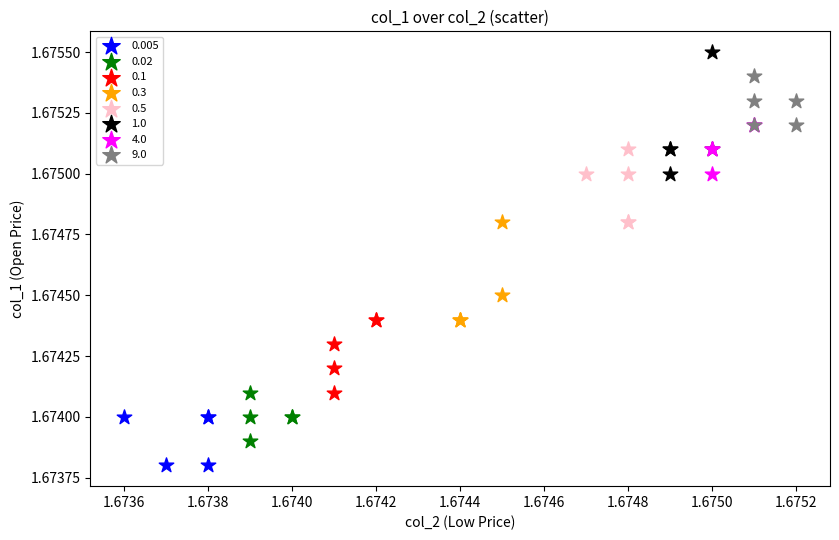

Which series has the largest Y range (max minus min)?

1.0